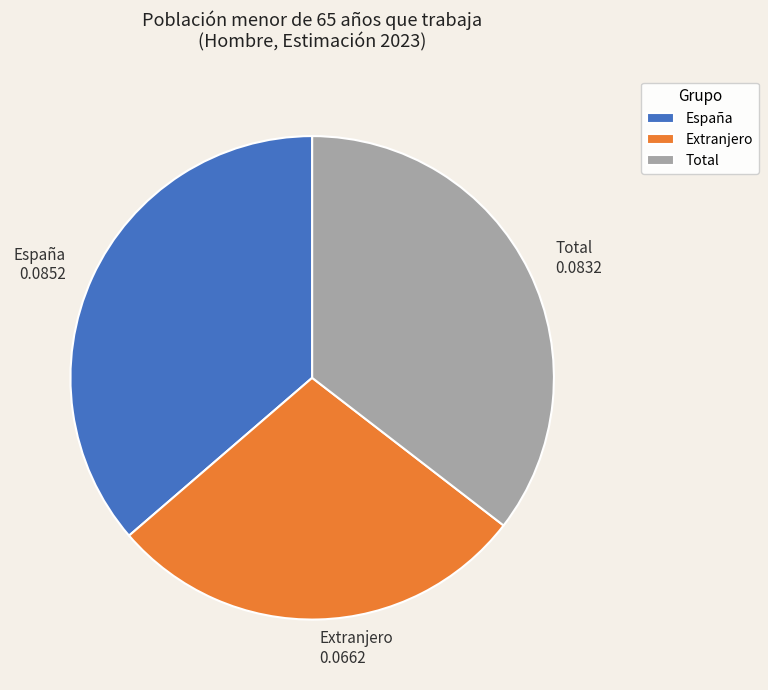

Is the sum of Extranjero and Total greater than half?

Yes